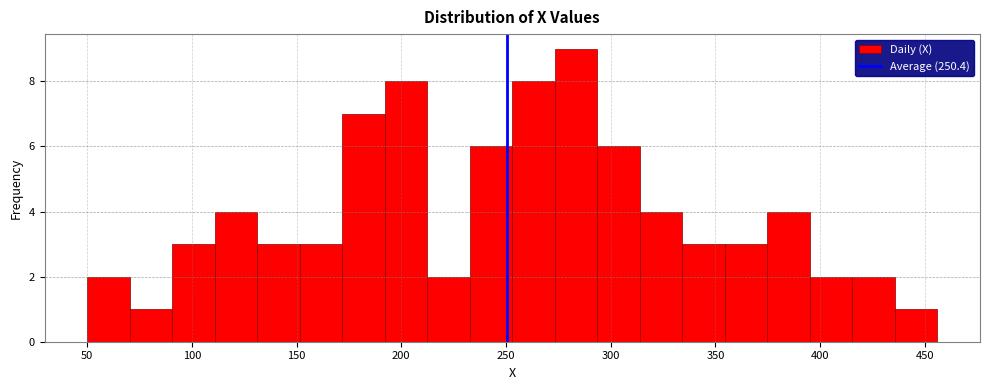

What is the height of the bar covering 50 to 70 on the x-axis? Neither the bar edges nor the heights are printed on the chart, so give them approximately, as read against the axes.

2